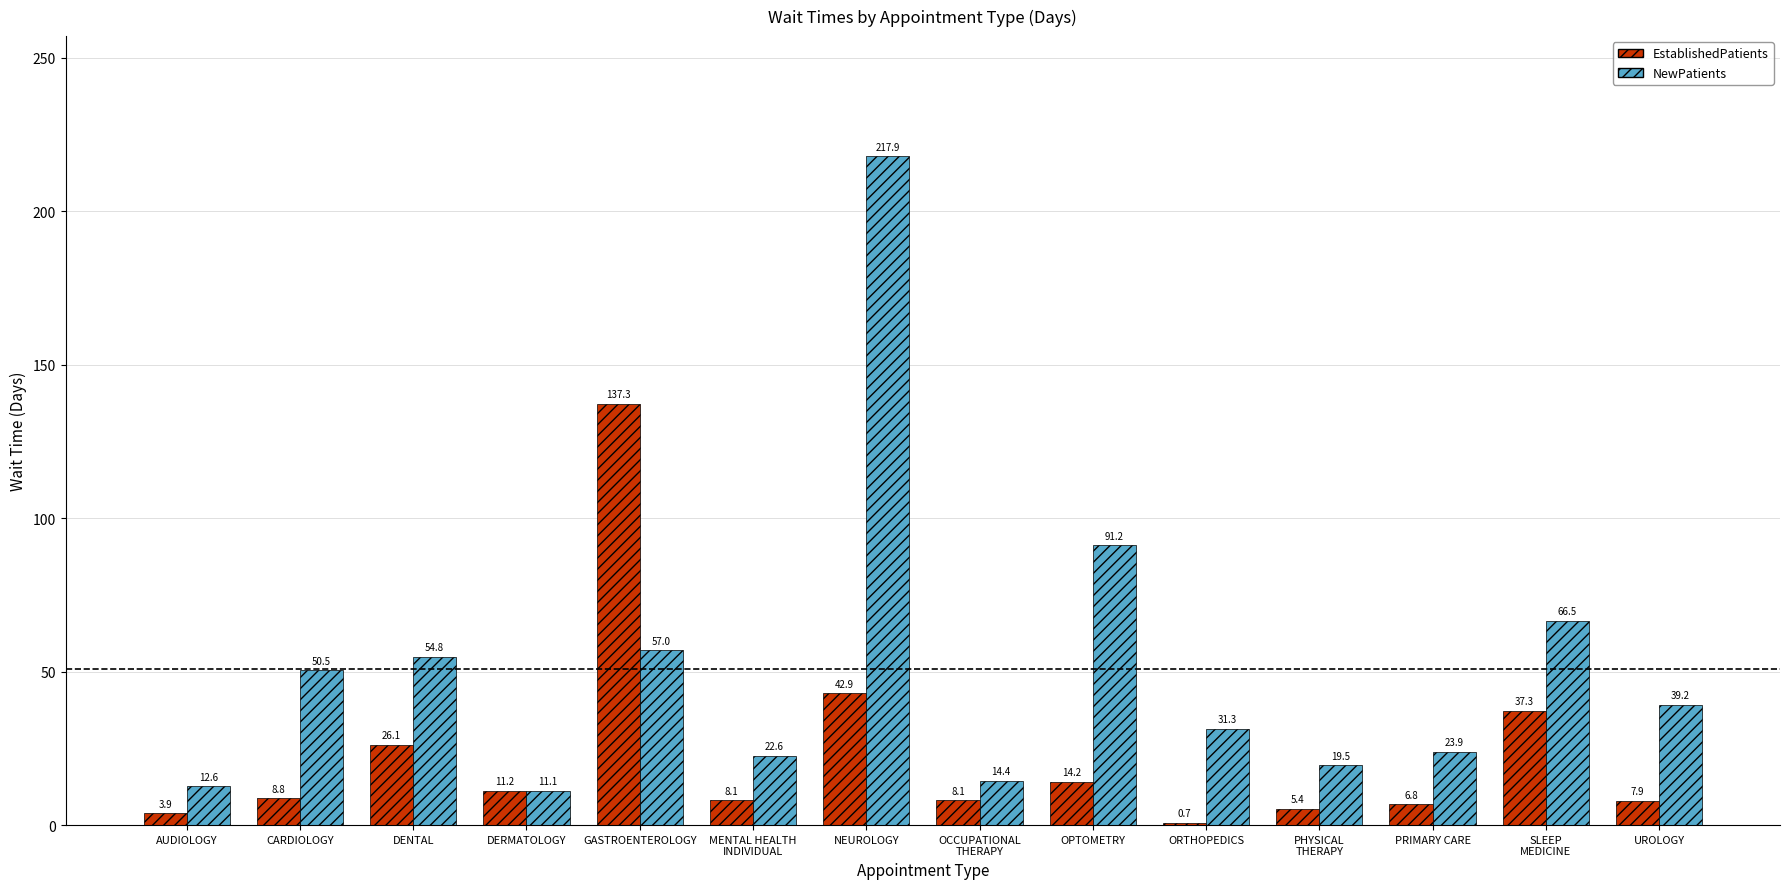

How many categories are shown in the chart?

14